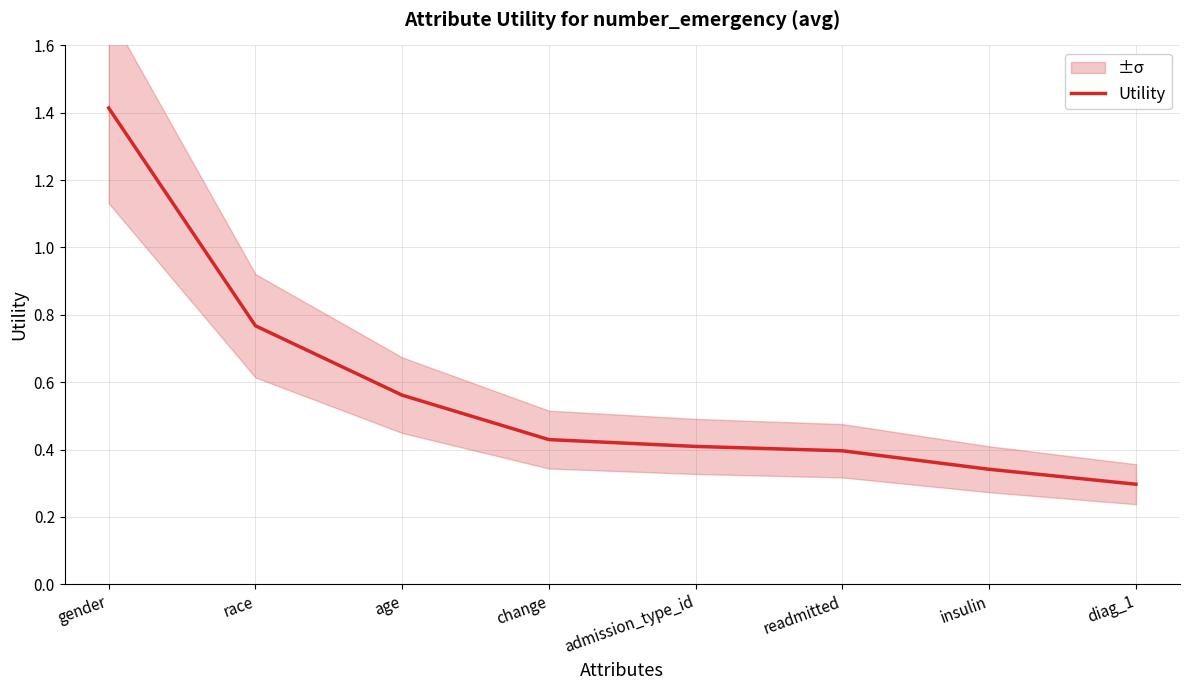

Rank the categories by value from highest to lowest.

gender, race, age, change, admission_type_id, readmitted, insulin, diag_1